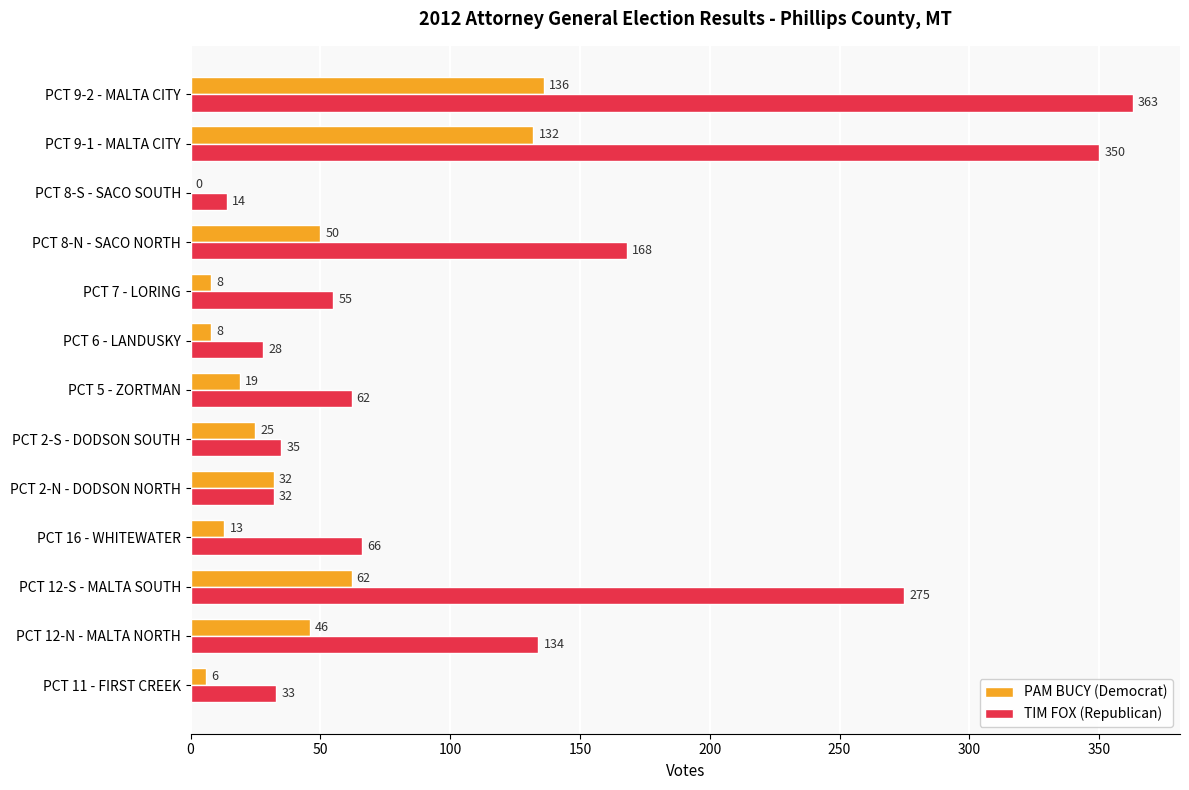

What is the total value across all series at PCT 2-N - DODSON NORTH?

64